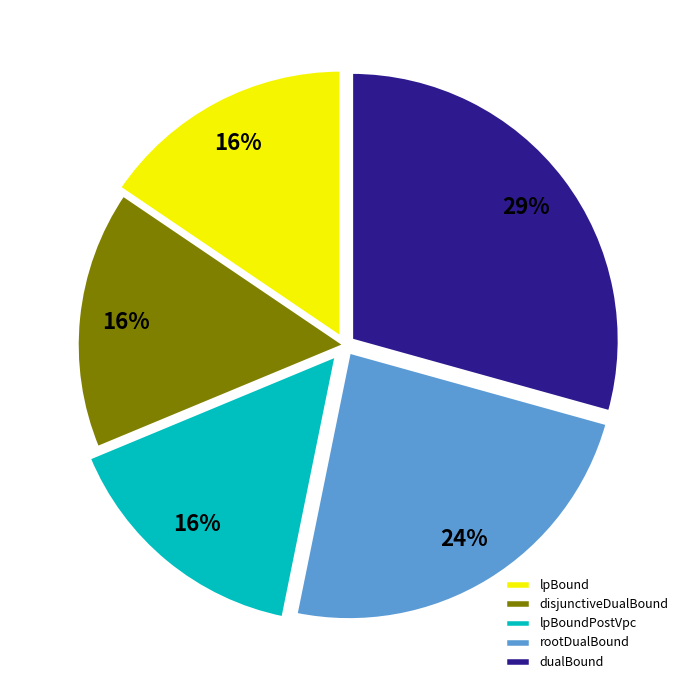

To the nearest percent, what is the average slice percentage?

20%